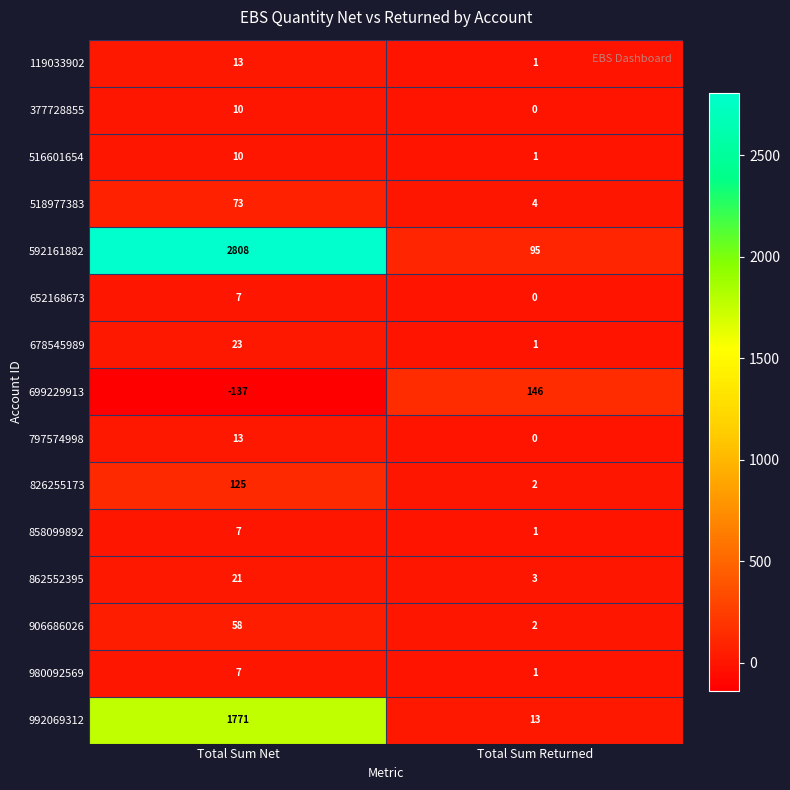

What is the maximum value shown in the chart?

2808